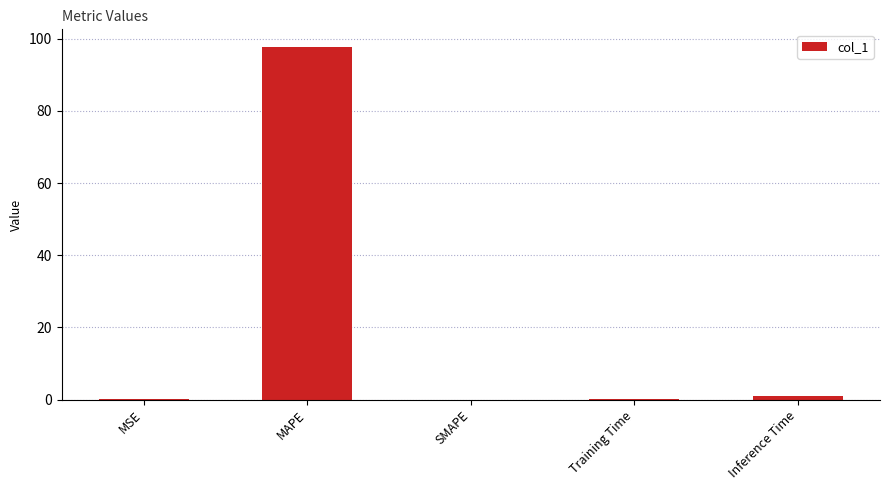

Which has a higher value, MAPE or SMAPE?

MAPE